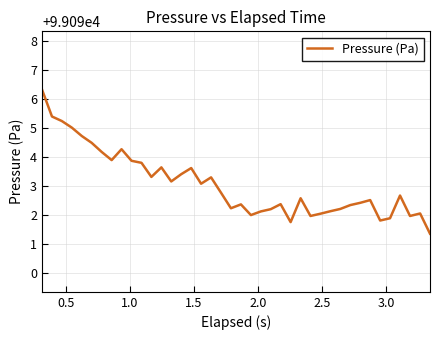

What is the maximum value shown in the chart?

99096.3